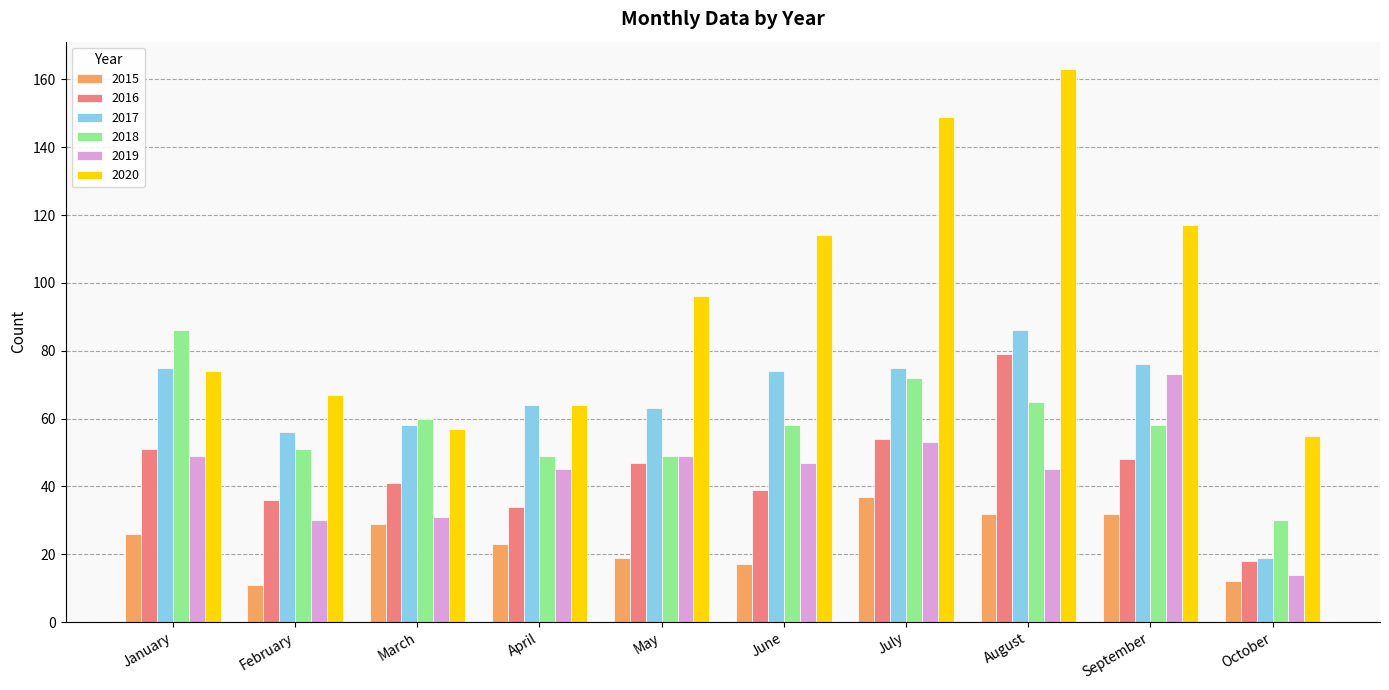

How many bars are there in total?

60